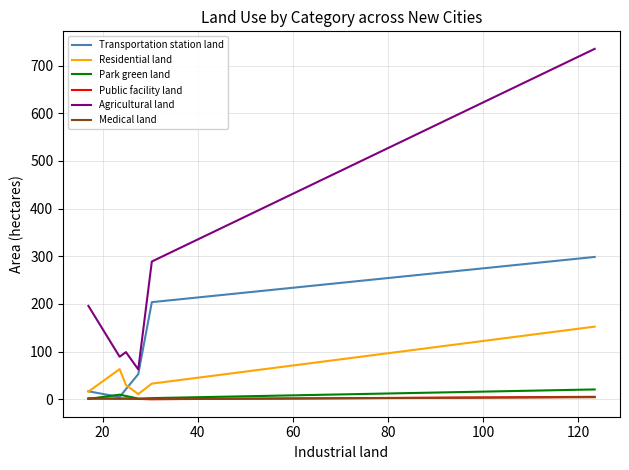

Which series has the largest total across all categories?

Agricultural land